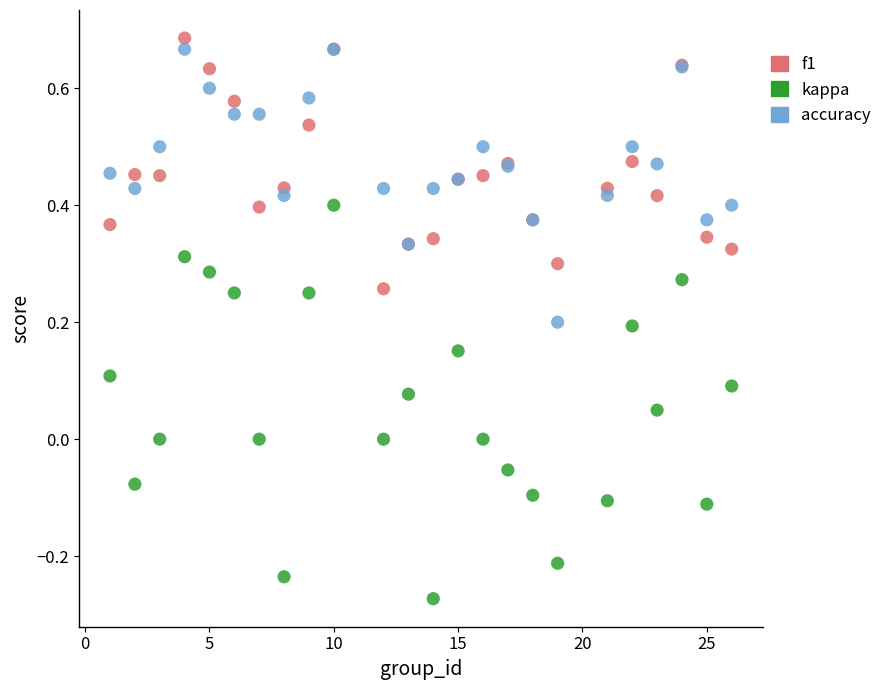

Which series contains the lowest Y value?

kappa